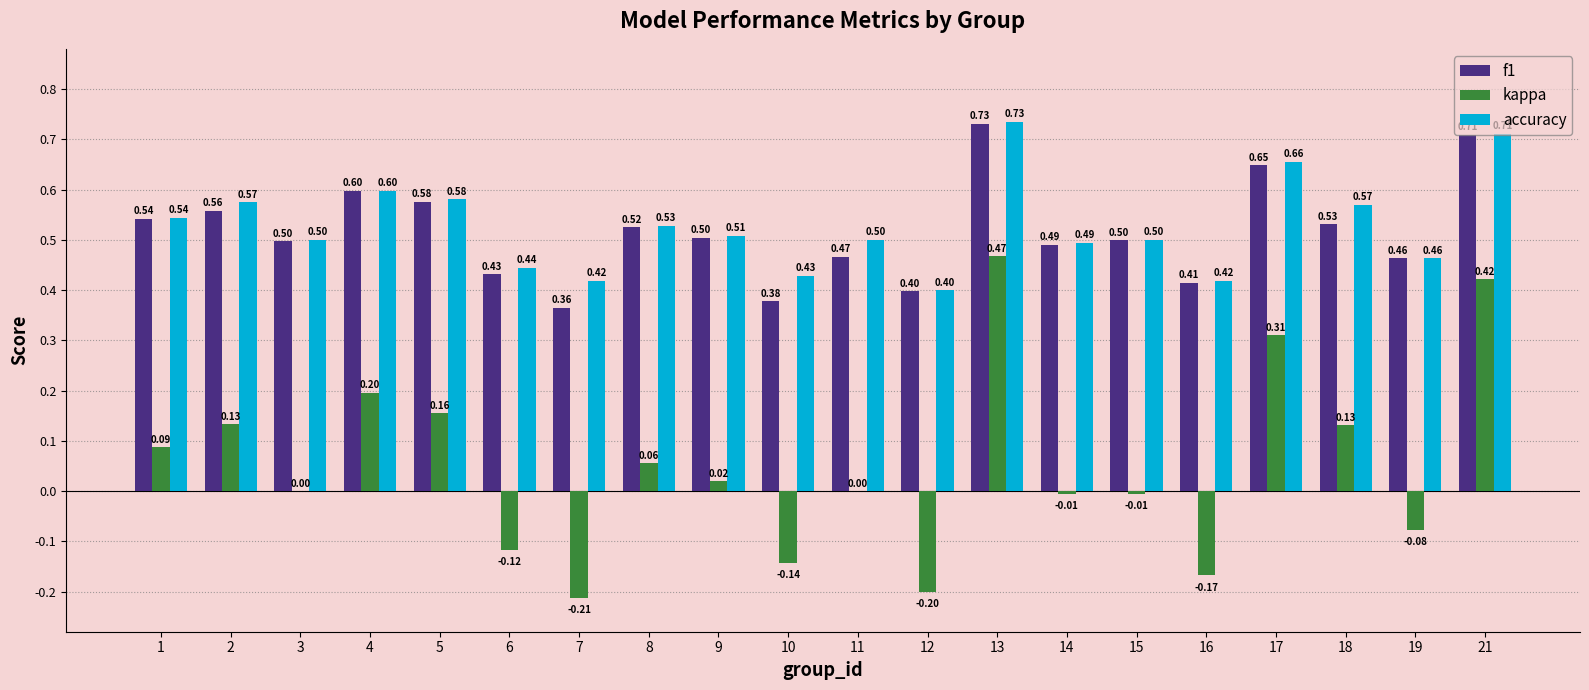

Which series changed the most between 7 and 17?

kappa